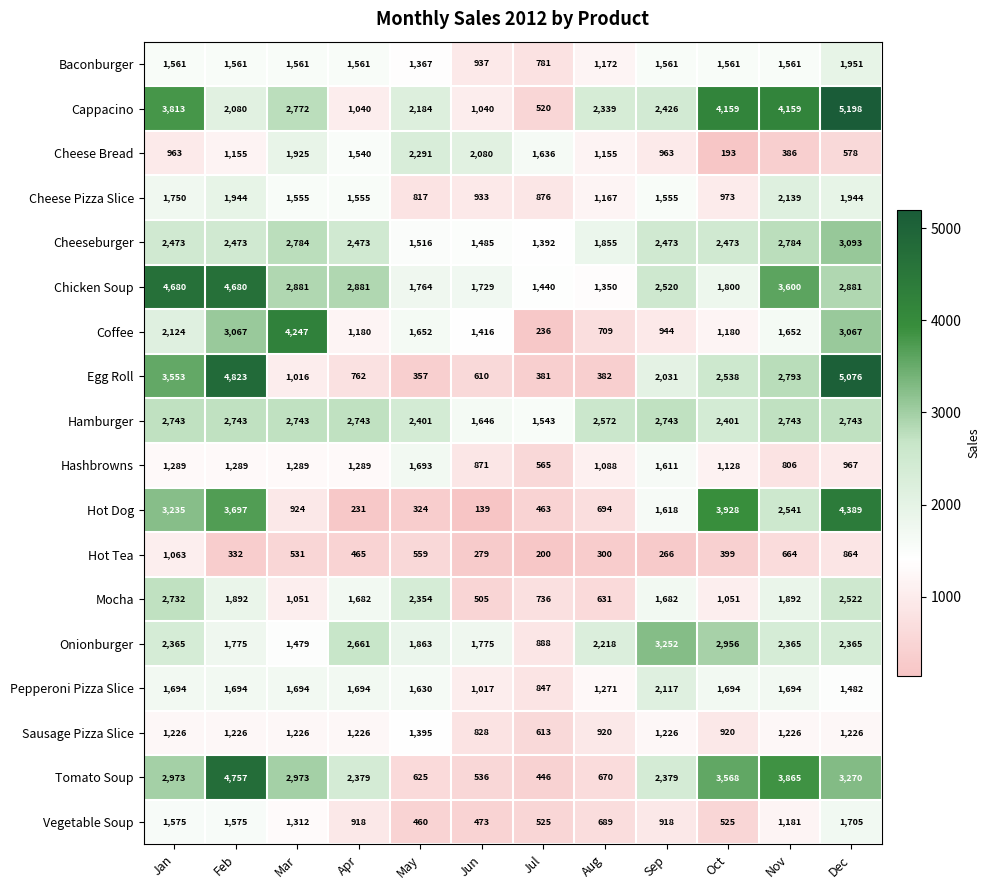

Is it true that Hashbrowns equals 967 at Dec?

True